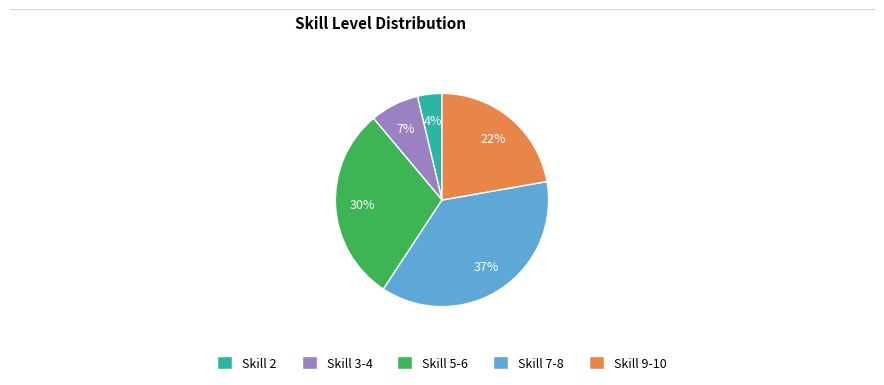

To the nearest percent, what is the difference between the largest and smallest slice percentages?

33%